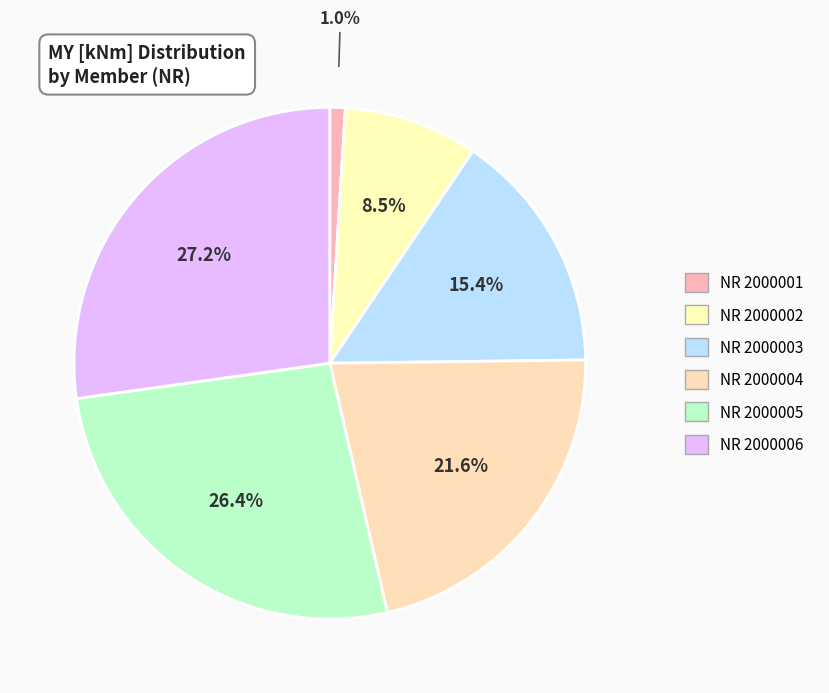

To the nearest percent, what is the difference between the largest and smallest slice percentages?

26%